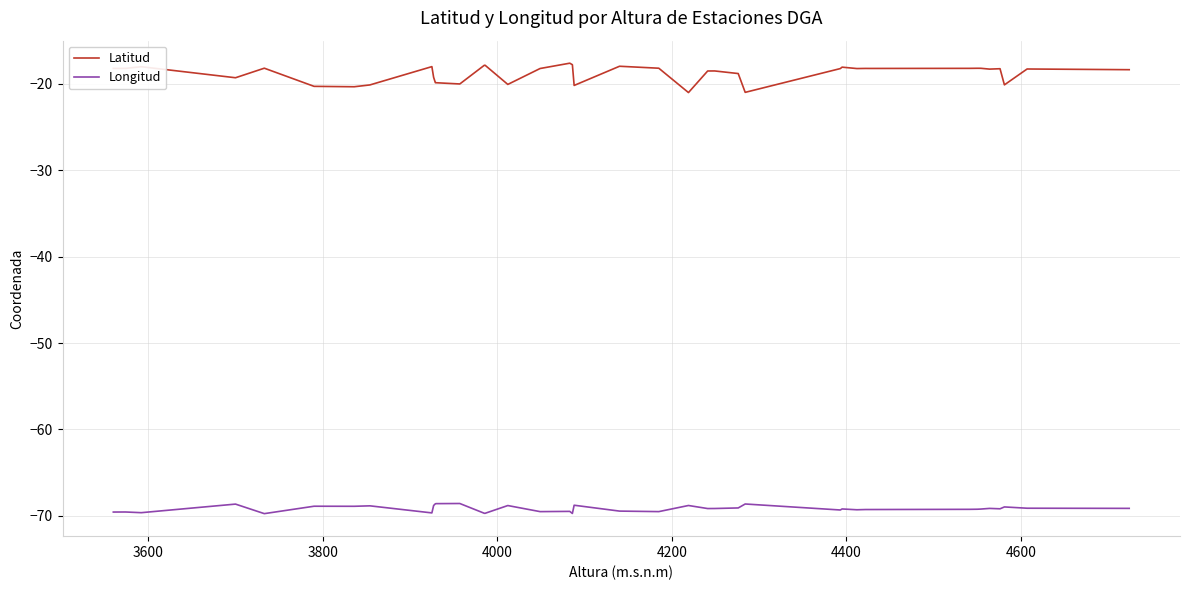

What is the maximum value shown in the chart?

-17.6